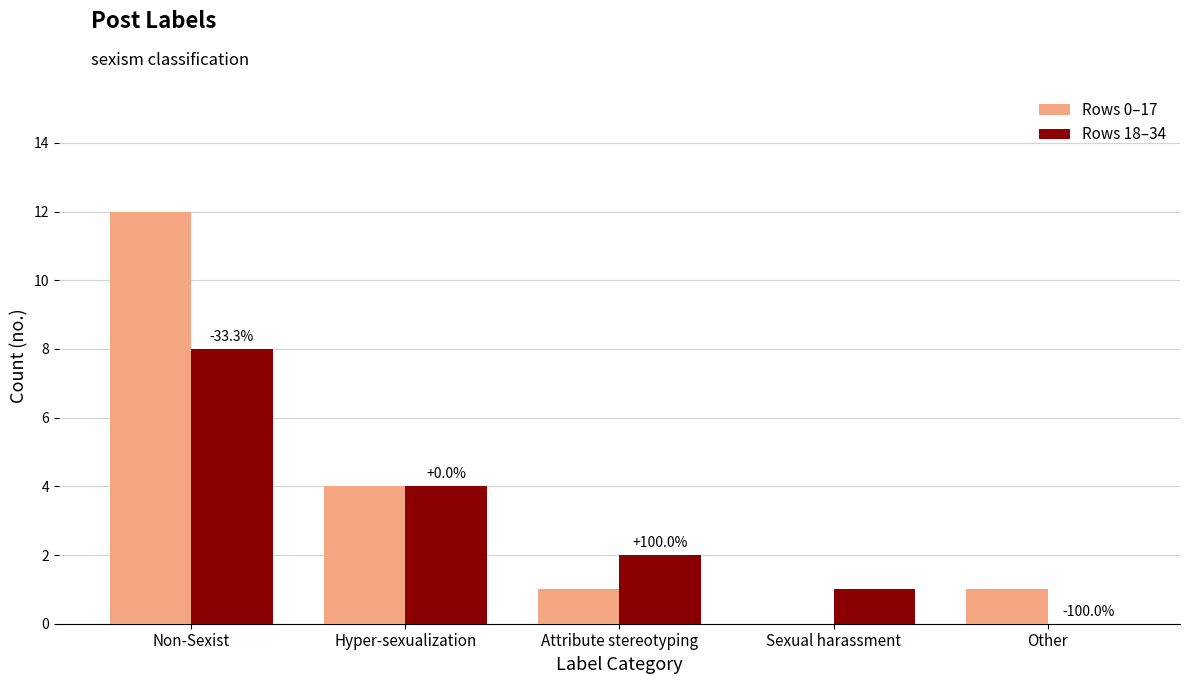

Reading left to right, list all the values displayed in this chart.

Rows 0–17: Non-Sexist=12	Hyper-sexualization=4	Attribute stereotyping=1	Sexual harassment=0	Other=1
Rows 18–34: Non-Sexist=8	Hyper-sexualization=4	Attribute stereotyping=2	Sexual harassment=1	Other=0